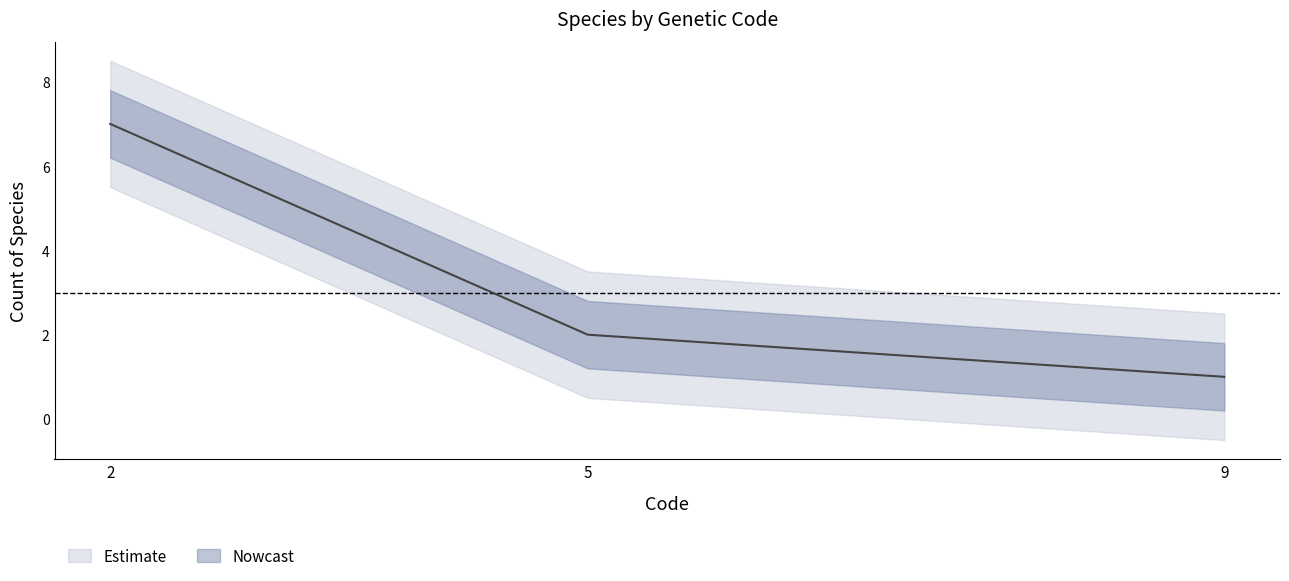

The value of Code=2 at Sillago sihama is 1. True or false?

False